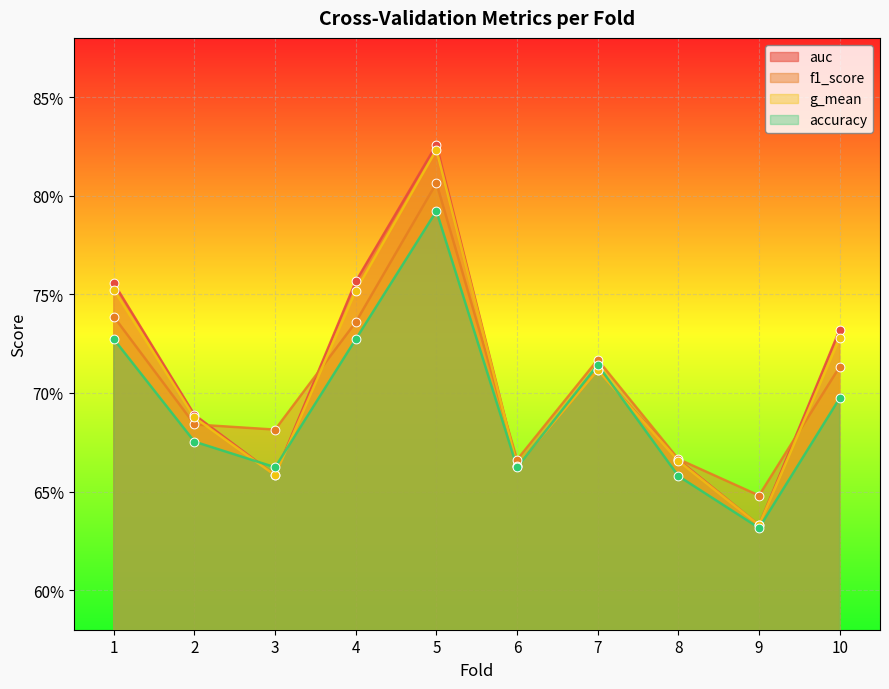

Which series reaches the maximum Y coordinate?

auc